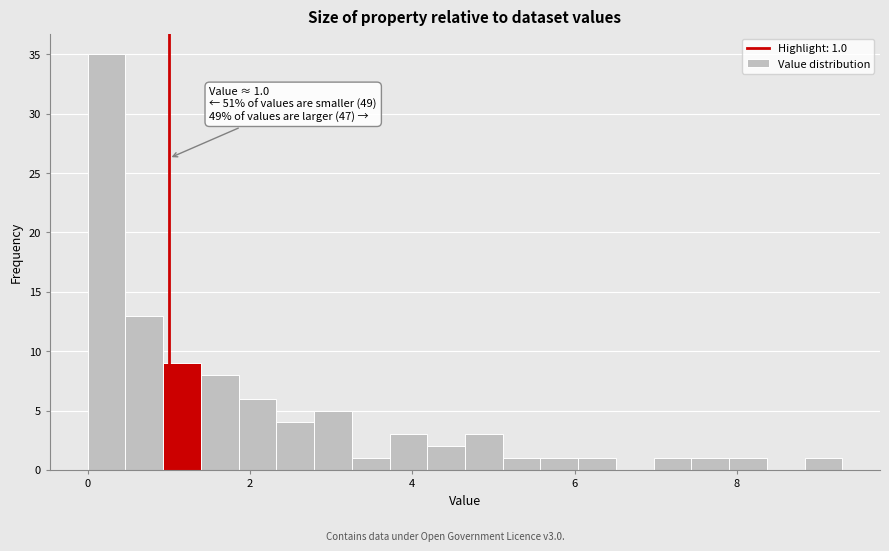

Read against the x-axis, roughly where is the centre of the tallest bar?

0.2